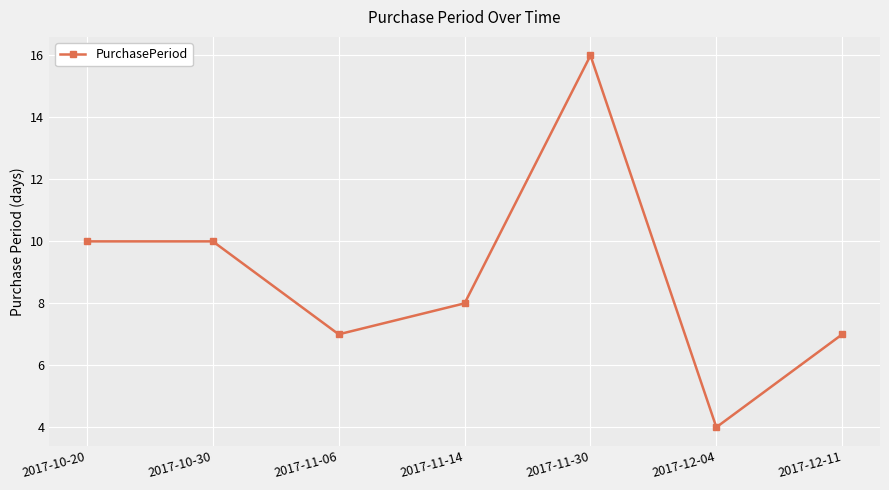

How many points are lower than both their immediate neighbors (excluding endpoints)?

2